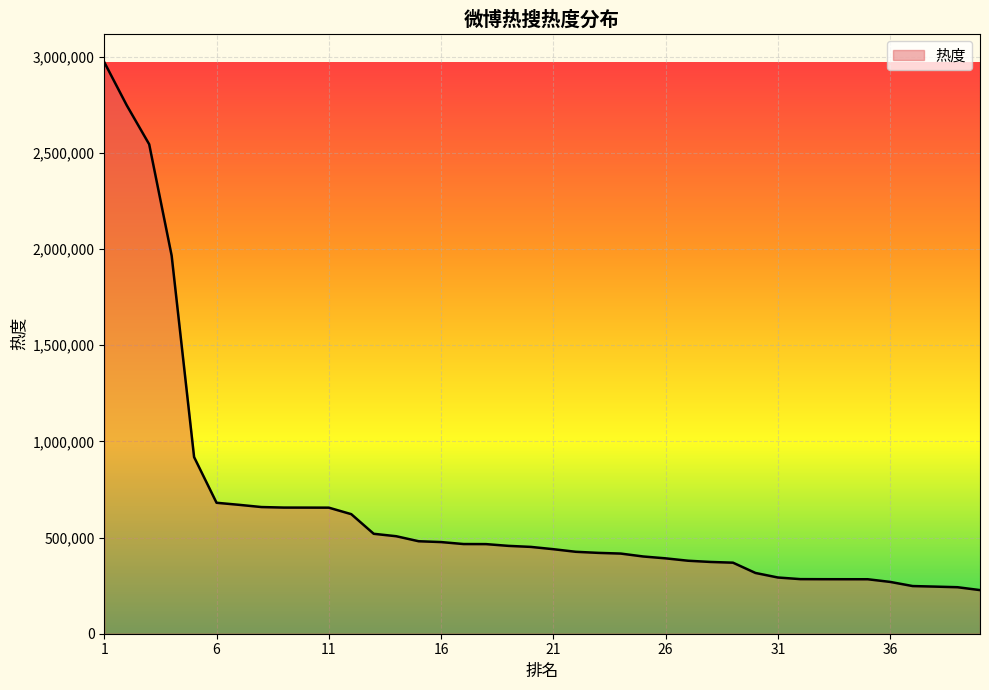

What is the maximum value shown in the chart?

2971351